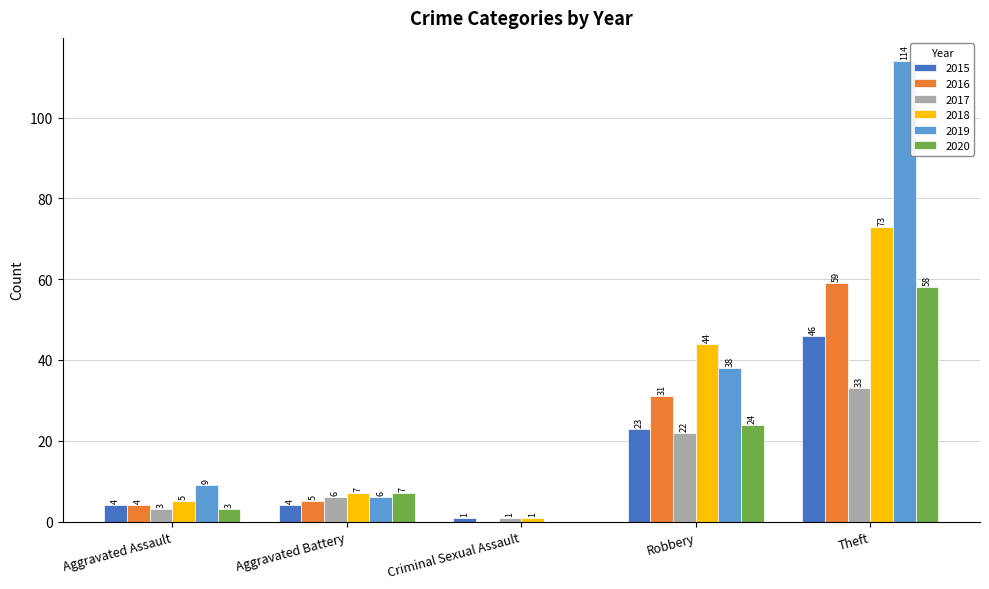

Reading left to right, list all the values displayed in this chart.

2015: Aggravated Assault=4	Aggravated Battery=4	Criminal Sexual Assault=1	Robbery=23	Theft=46
2016: Aggravated Assault=4	Aggravated Battery=5	Criminal Sexual Assault=0	Robbery=31	Theft=59
2017: Aggravated Assault=3	Aggravated Battery=6	Criminal Sexual Assault=1	Robbery=22	Theft=33
2018: Aggravated Assault=5	Aggravated Battery=7	Criminal Sexual Assault=1	Robbery=44	Theft=73
2019: Aggravated Assault=9	Aggravated Battery=6	Criminal Sexual Assault=0	Robbery=38	Theft=114
2020: Aggravated Assault=3	Aggravated Battery=7	Criminal Sexual Assault=0	Robbery=24	Theft=58